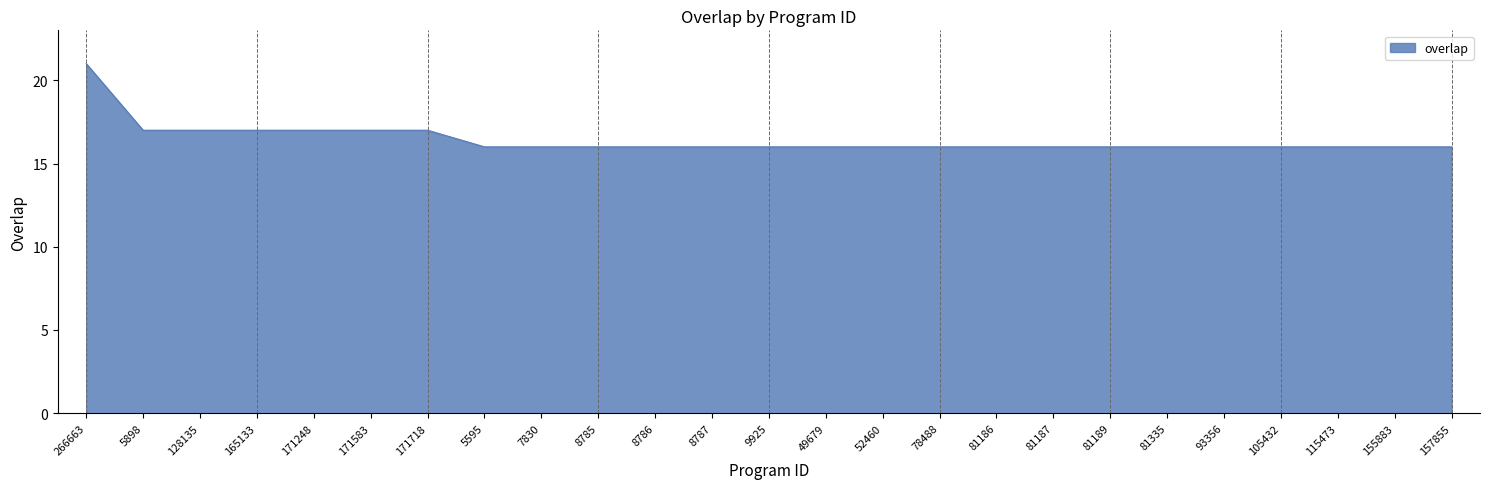

The value at 171248 is 12. True or false?

False